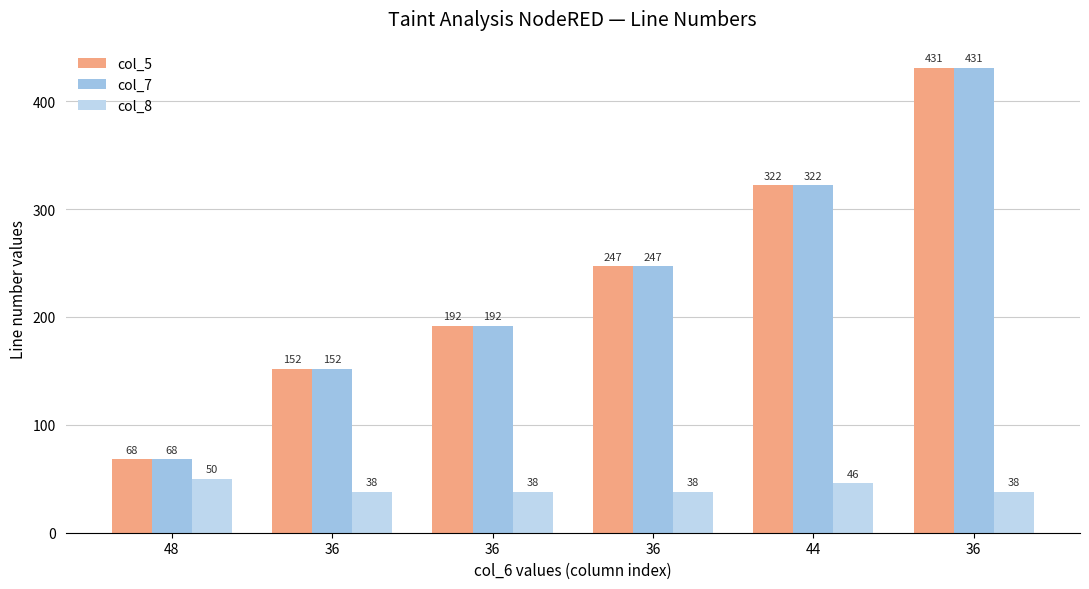

How many bars are there in total?

18